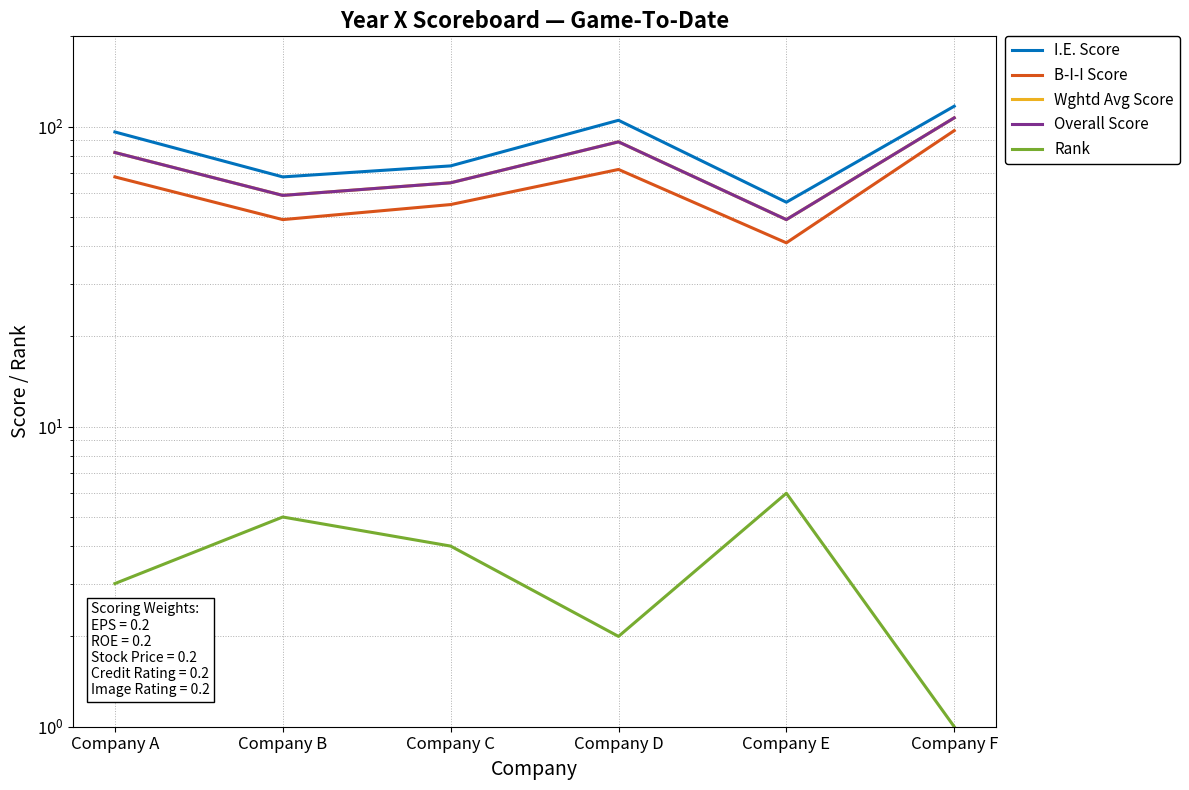

True or false: Overall Score has more than 1 points higher than both neighbors.

False